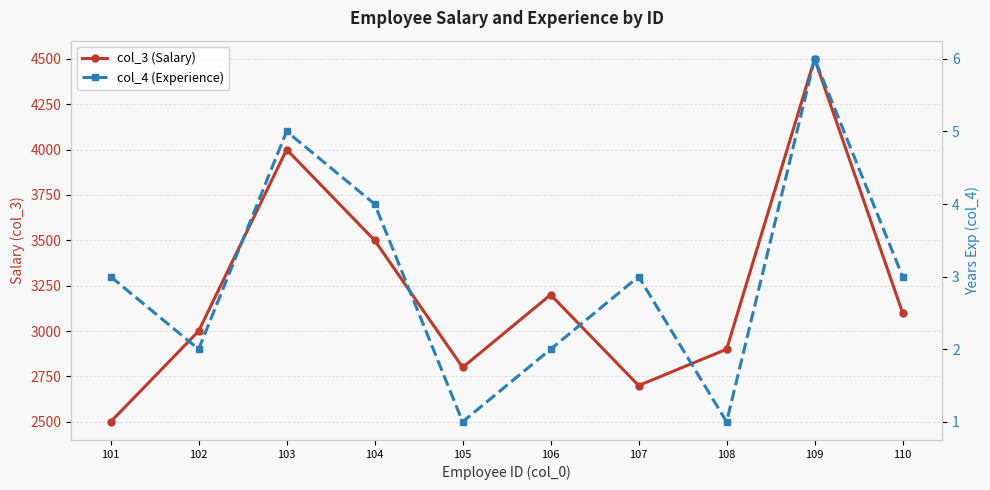

In col_3 (Salary), how many points are higher than both neighbors (excluding endpoints)?

3